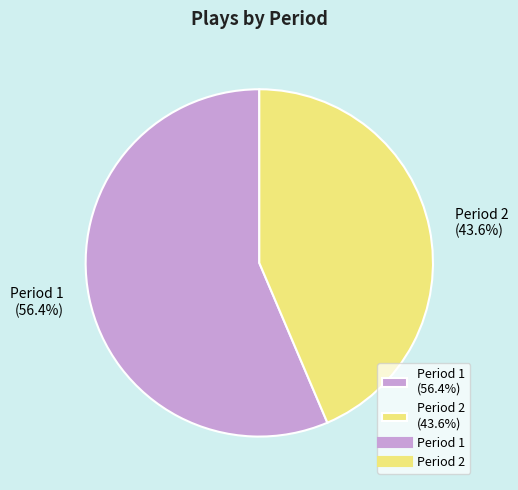

Is there a majority slice in this chart?

Yes